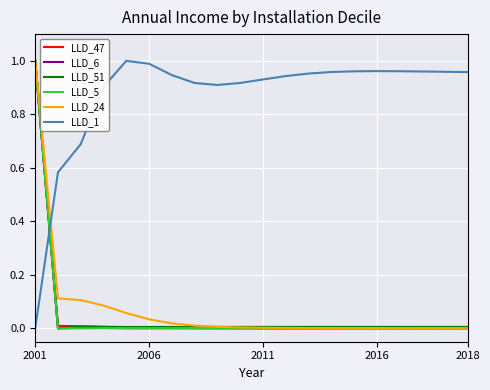

After their last crossing, which series has the higher values: LLD_47 or LLD_1?

LLD_1